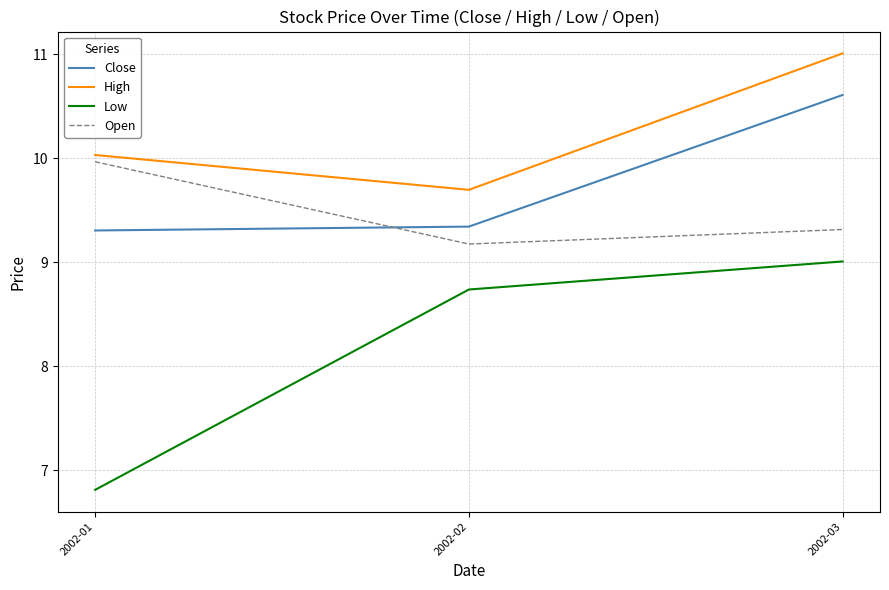

What is the spread (max minus min) of values at 2002-01?

3.2